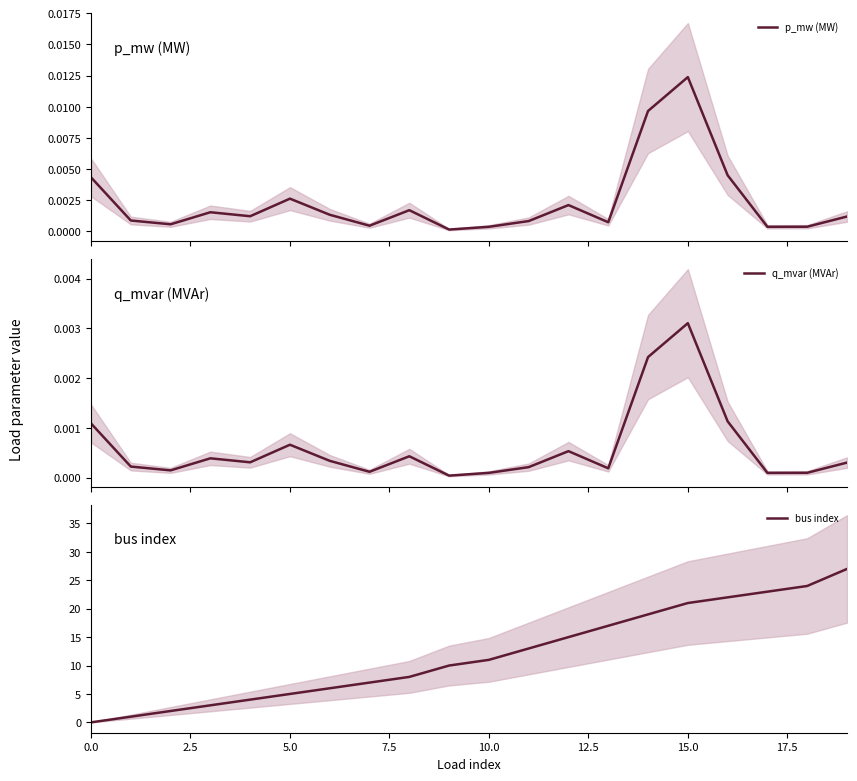

True or false: p_mw (MW) has more than 0 interior local peaks.

True